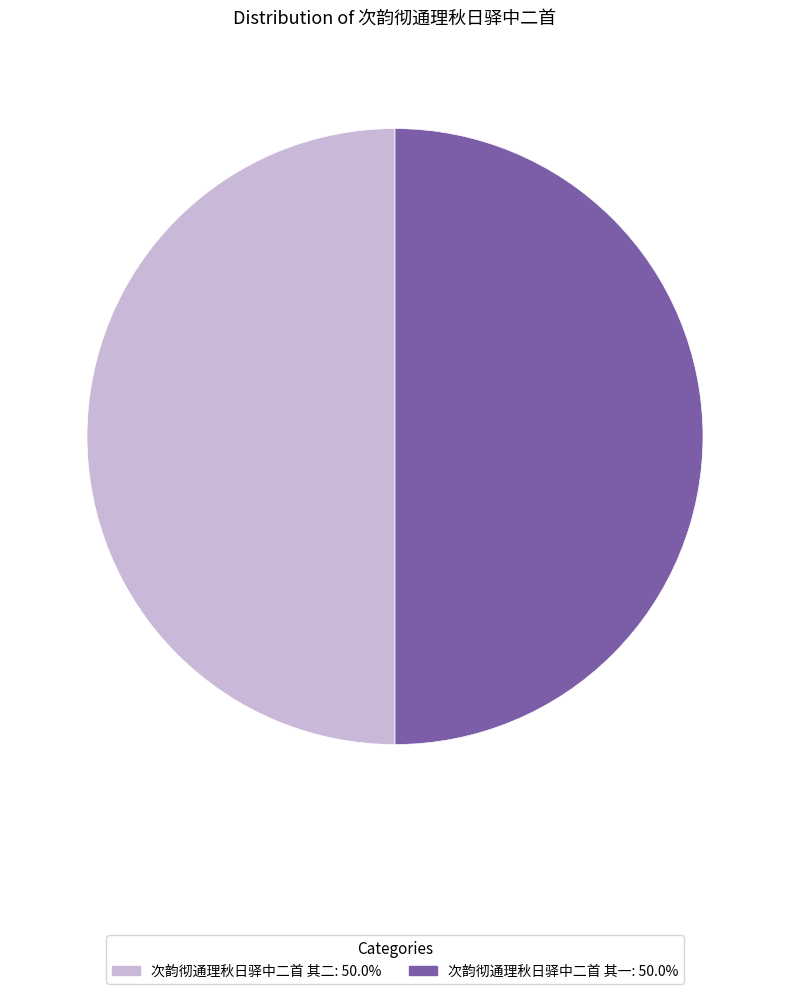

True or false: 次韵彻通理秋日驿中二首 其一 accounts for 50% of the total.

True